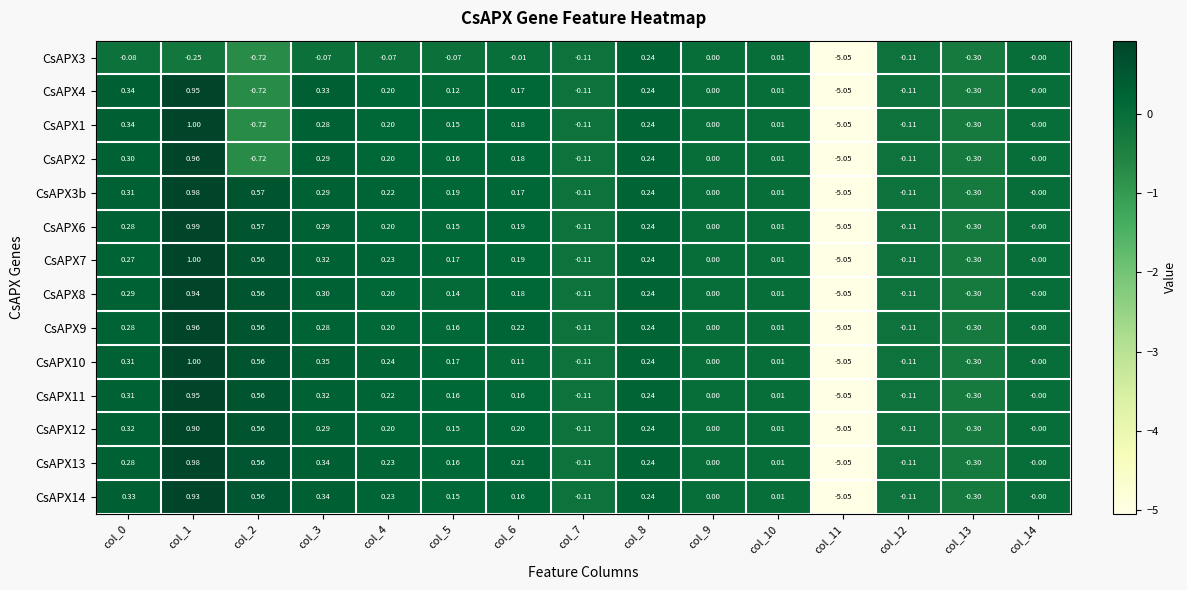

What is the greatest value displayed?

1.0